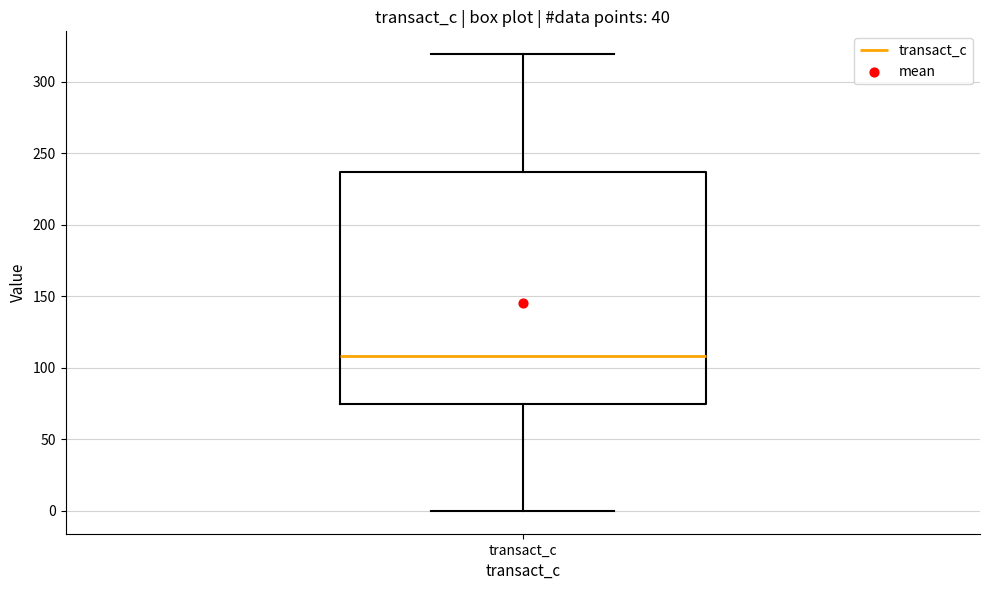

Read this box plot against the y-axis: the position of the median line, the range covered by the box, and the ends of both whiskers. The values are not printed on the chart, so give them approximately, as read against the axis.

median 110, box 75 to 235, whiskers 0 to 320